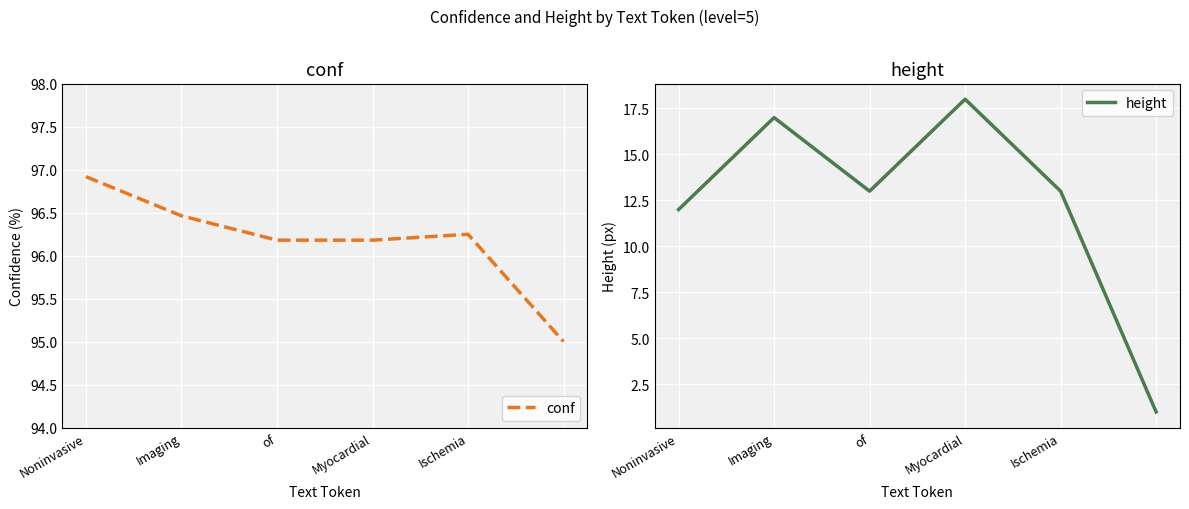

True or false: height and conf intersect in this chart.

False